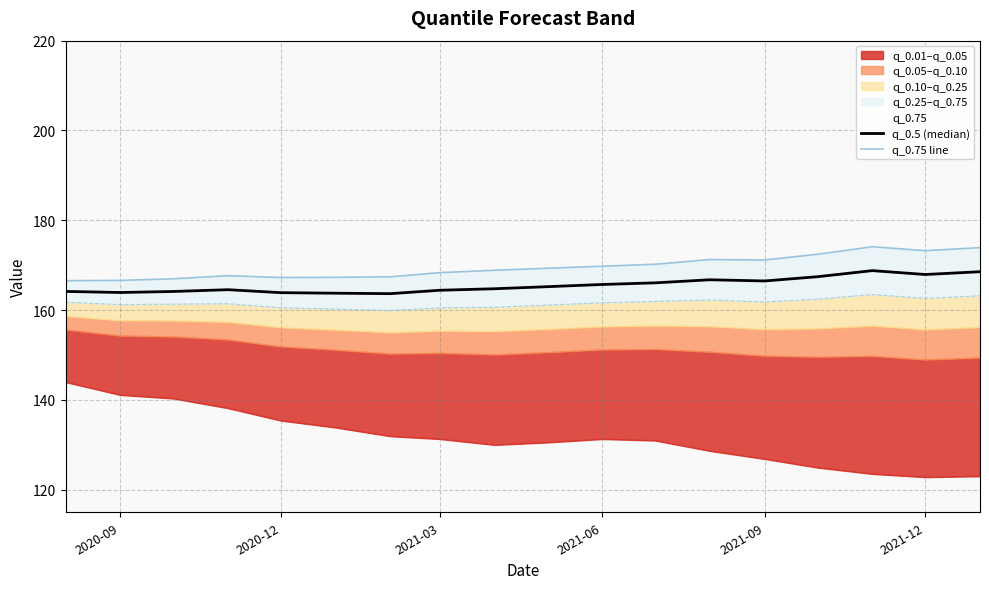

True or false: q_0.5 (median) has a value of 278.7 at 9.

False